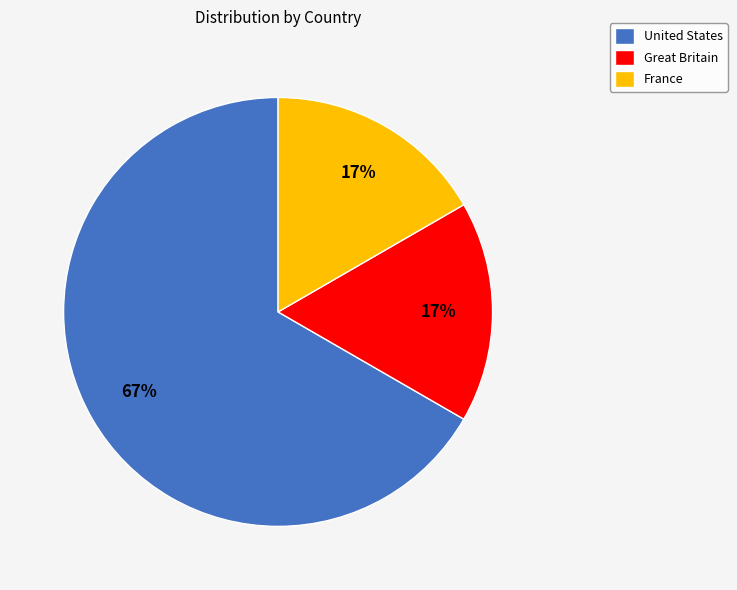

Is there a majority slice in this chart?

Yes